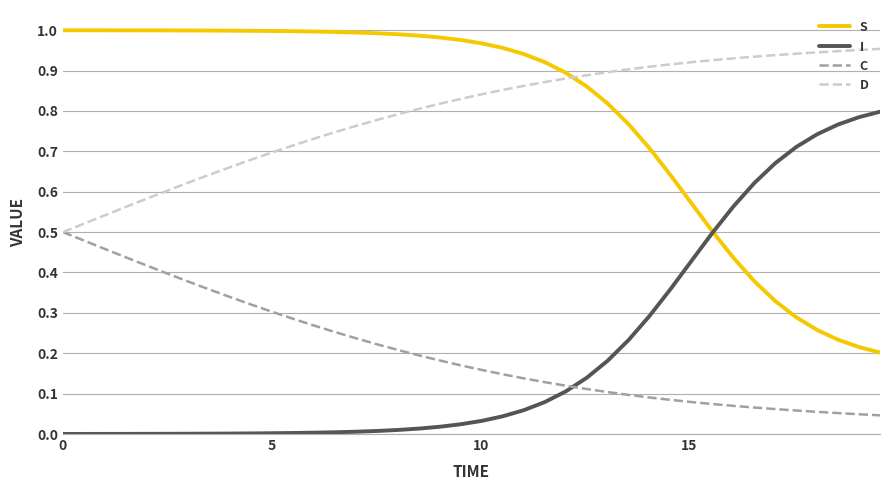

True or false: I and D cross at least once.

False